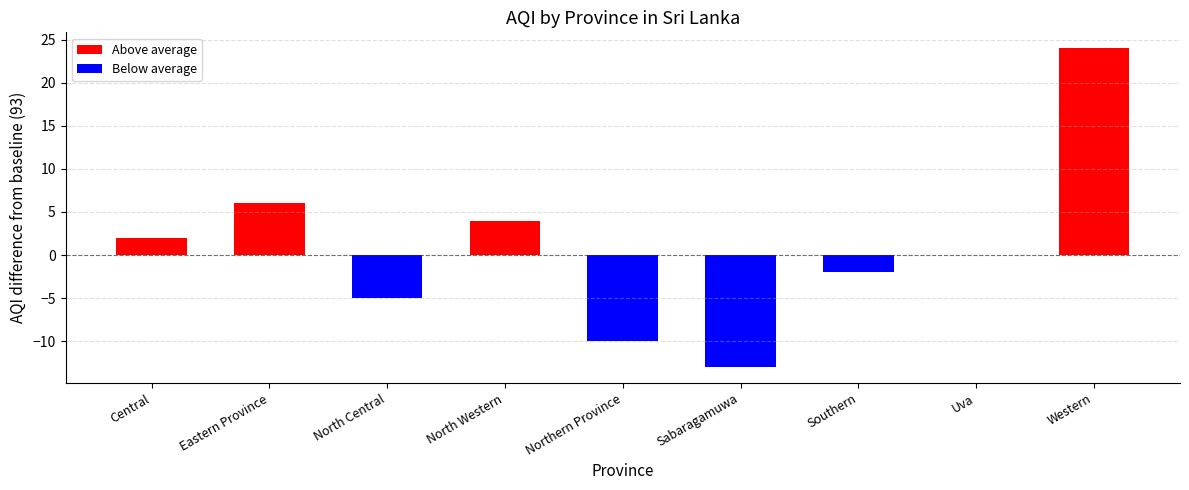

Does the chart contain stacked bars?

No